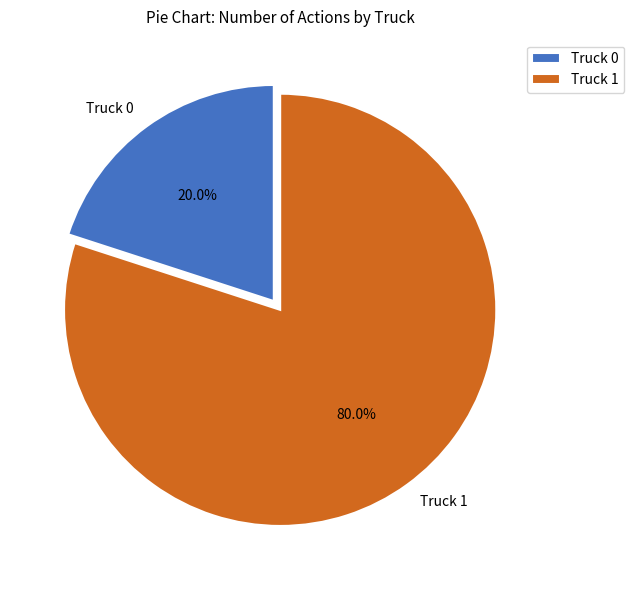

Rank the categories by value from highest to lowest.

Truck 1, Truck 0